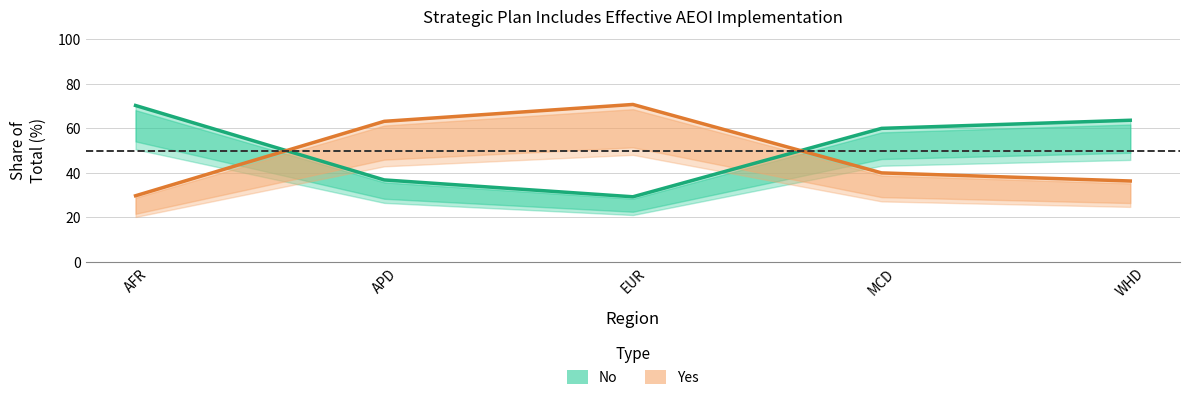

How many times do No and Yes cross each other?

2